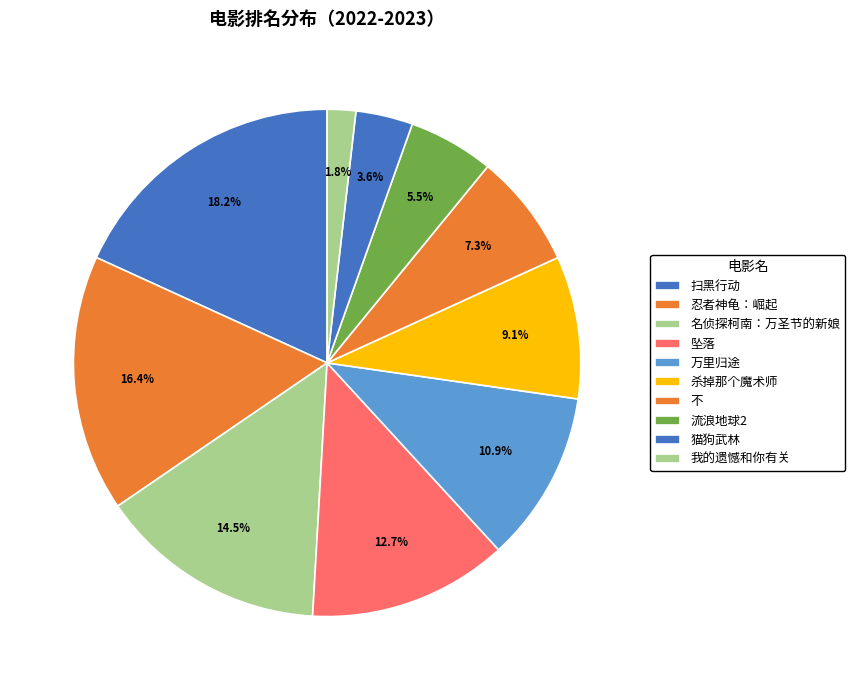

Is there any slice that represents more than half of the pie?

No